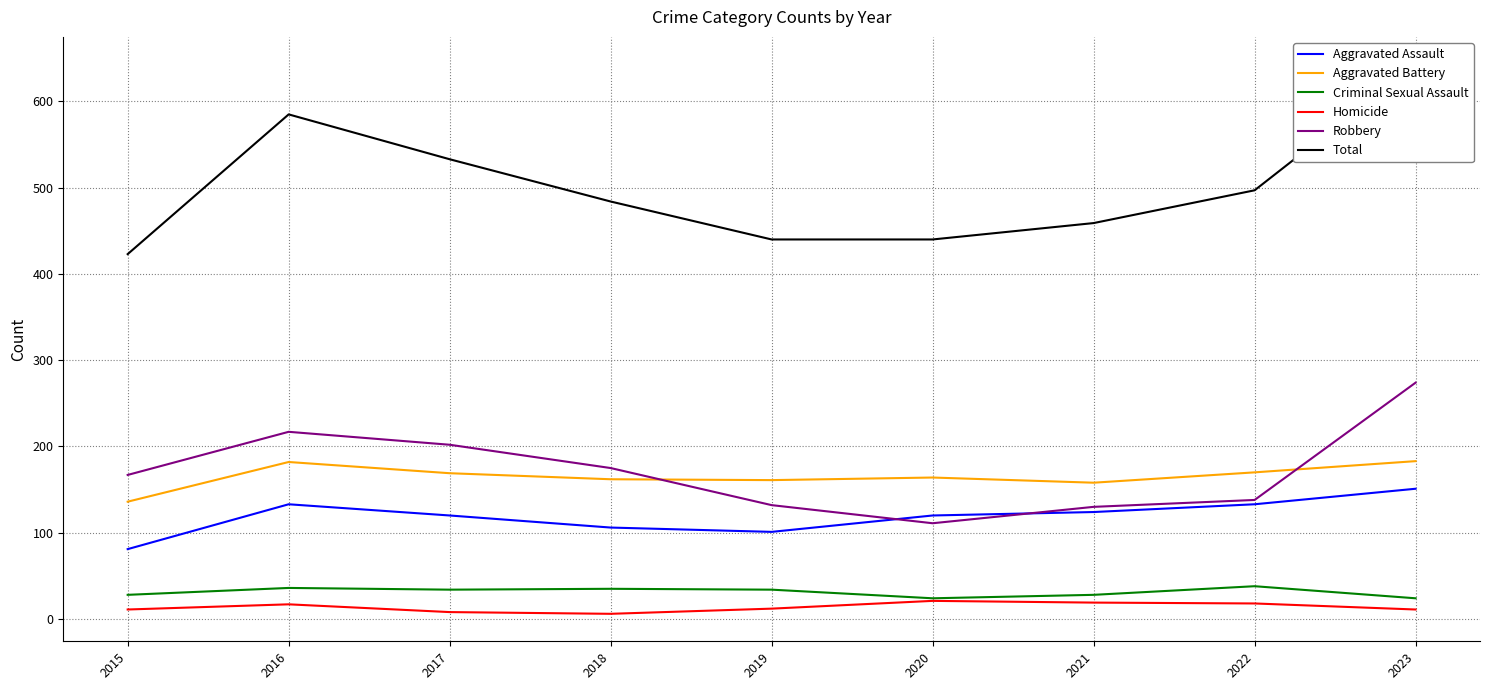

What is the difference between the maximum and minimum values in the Homicide series?

15